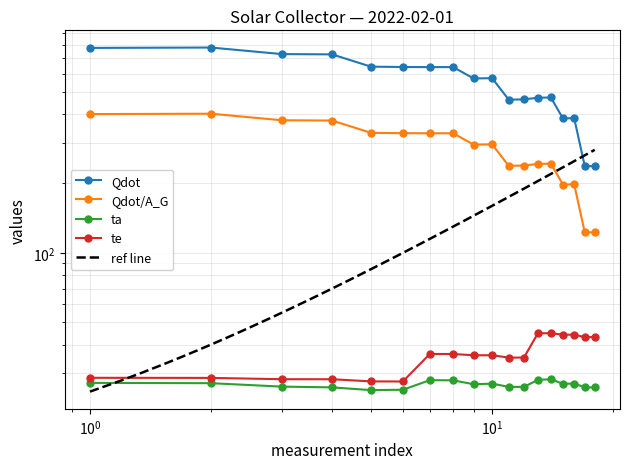

True or false: ta and Qdot/A_G intersect in this chart.

False